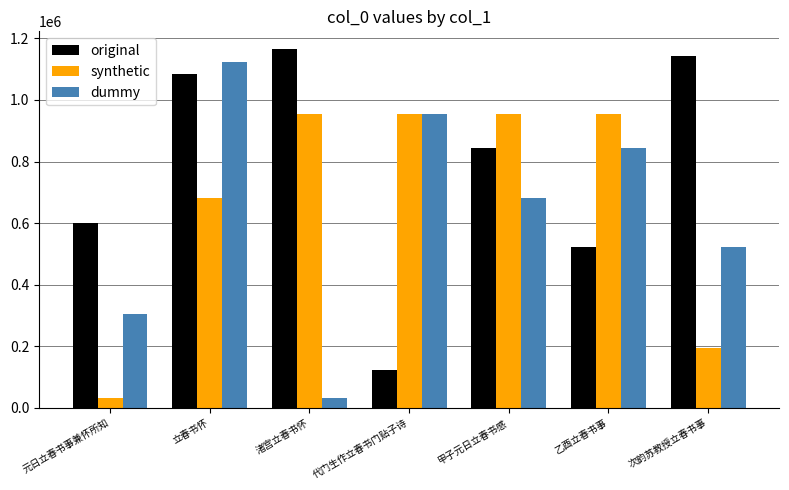

What is the difference between the highest and lowest values at 次韵苏教授立春书事?

945930